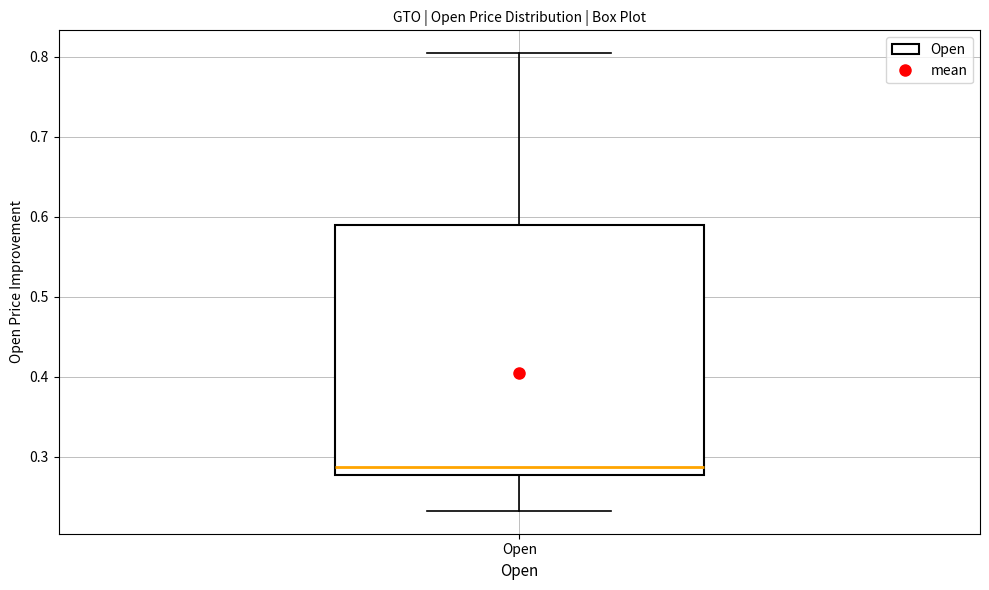

Transcribe this box plot: give where the median line is, the range the box spans, and where the two whiskers end, as read against the y-axis. The values are not printed on the chart, so give them approximately, as read against the axis.

median 0.29, box 0.28 to 0.59, whiskers 0.23 to 0.80